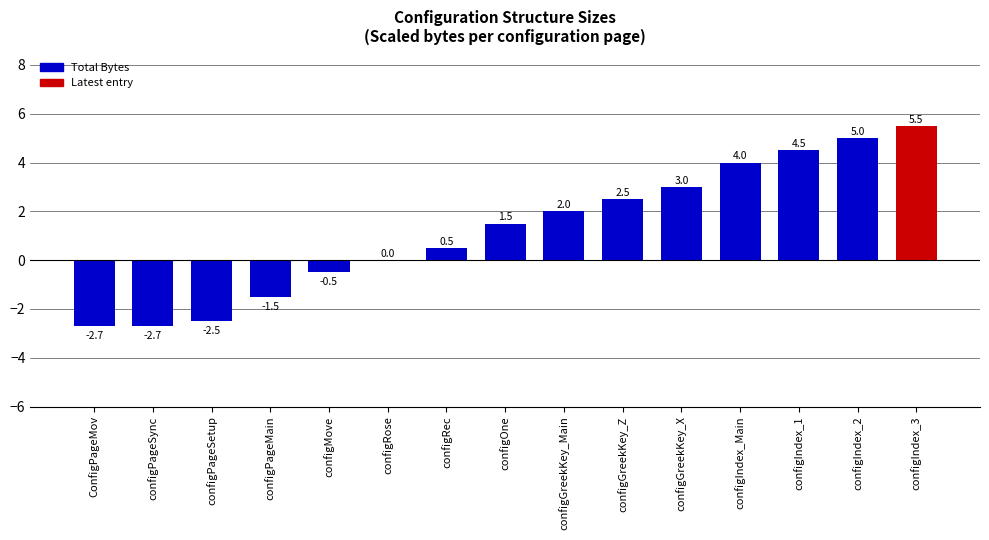

At which category does the chart reach its peak across all series?

configIndex_3